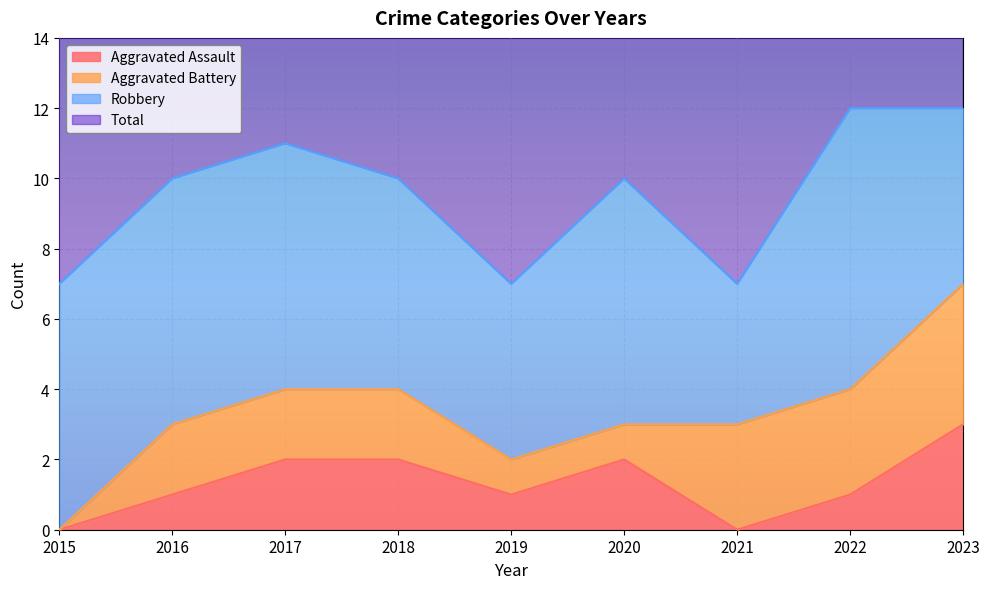

True or false: Total and Aggravated Assault intersect in this chart.

False